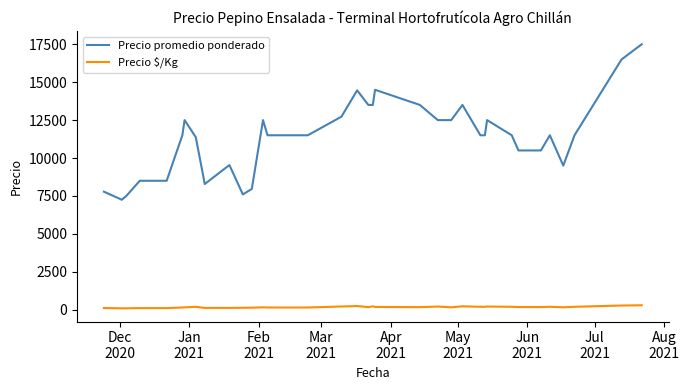

Which series has the widest spread of values?

Precio promedio ponderado